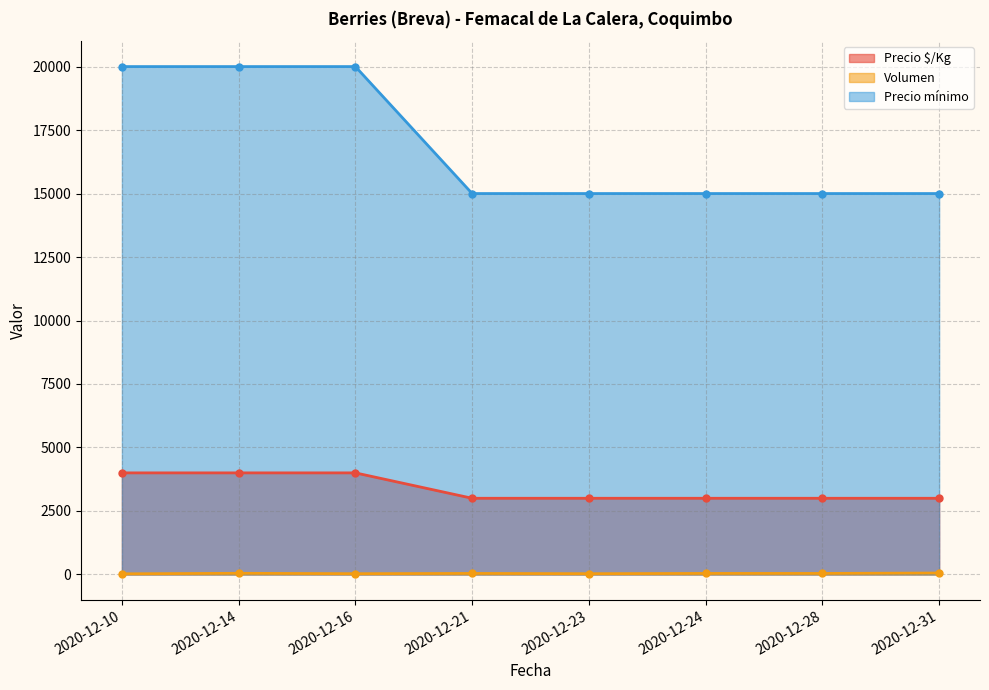

True or false: Precio $/Kg has a value of 4287 at 2020-12-31.

False